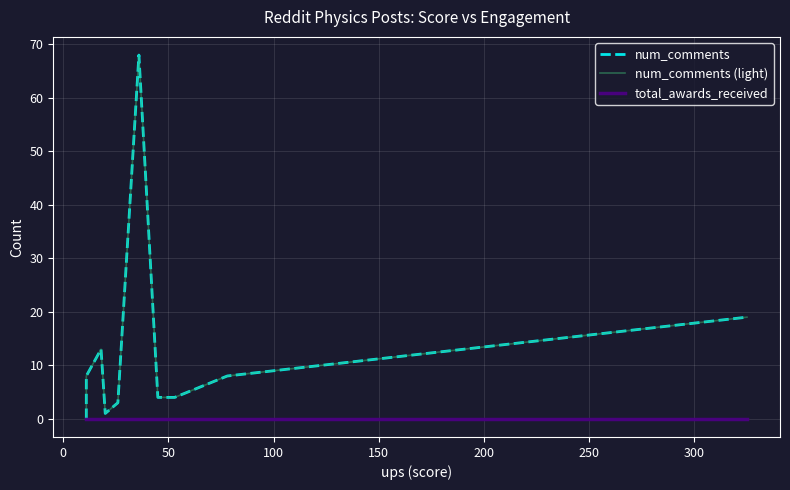

What is the highest value of the num_comments (light) series?

68